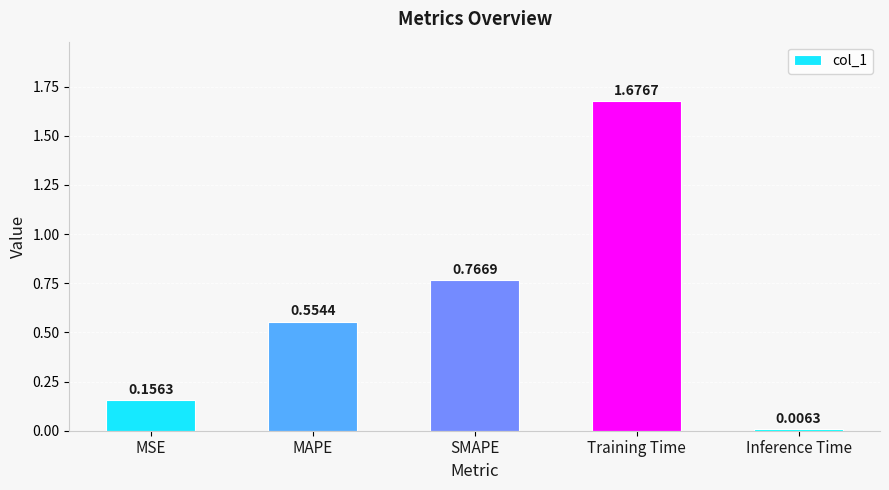

What is the change in value from MSE to Training Time?

+1.5